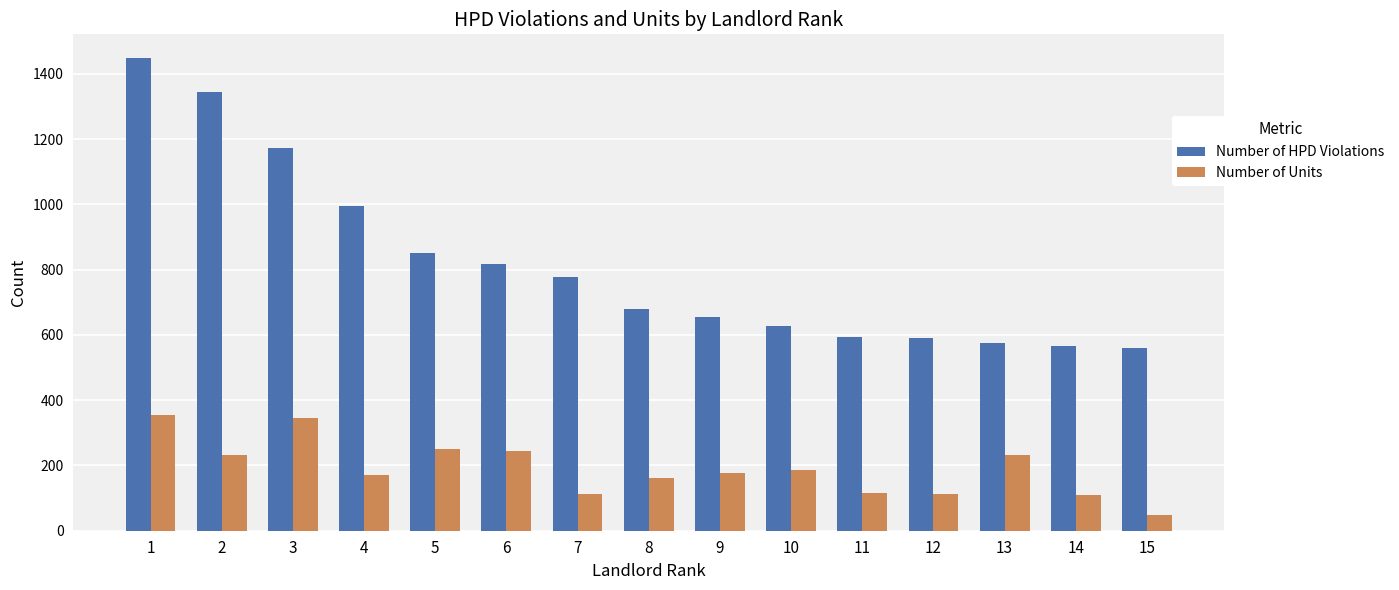

Which series changed the most between 5 and 6?

Number of HPD Violations